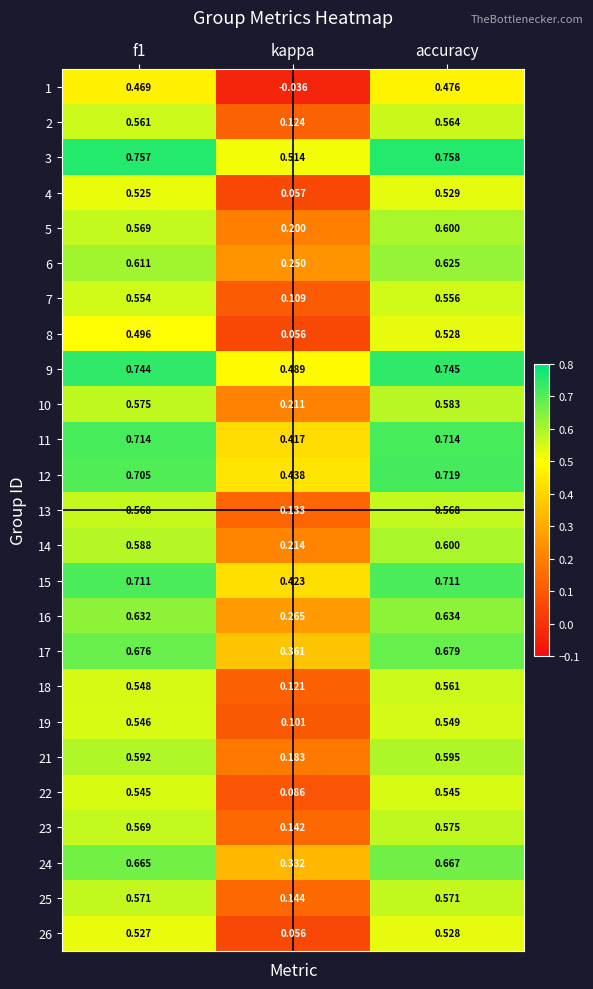

Which series has the widest spread of values?

1